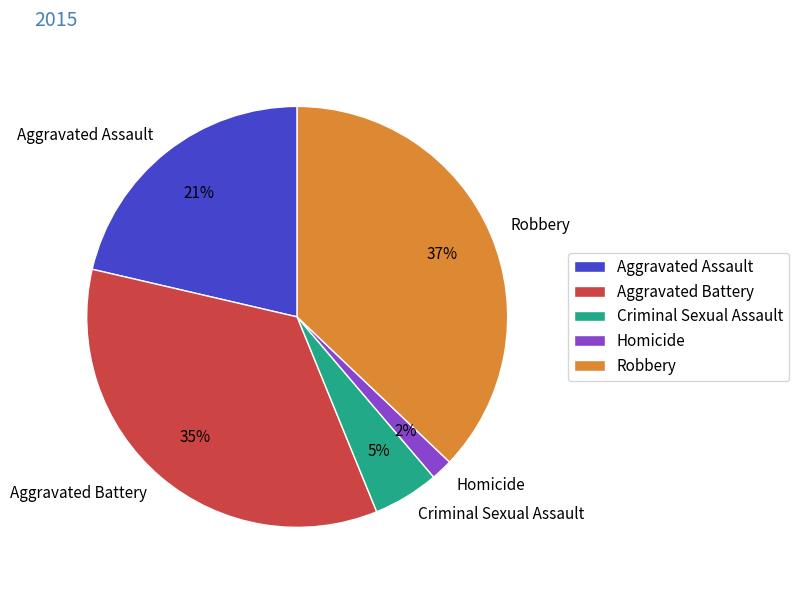

Combined, do Criminal Sexual Assault and Robbery account for over 50%?

No